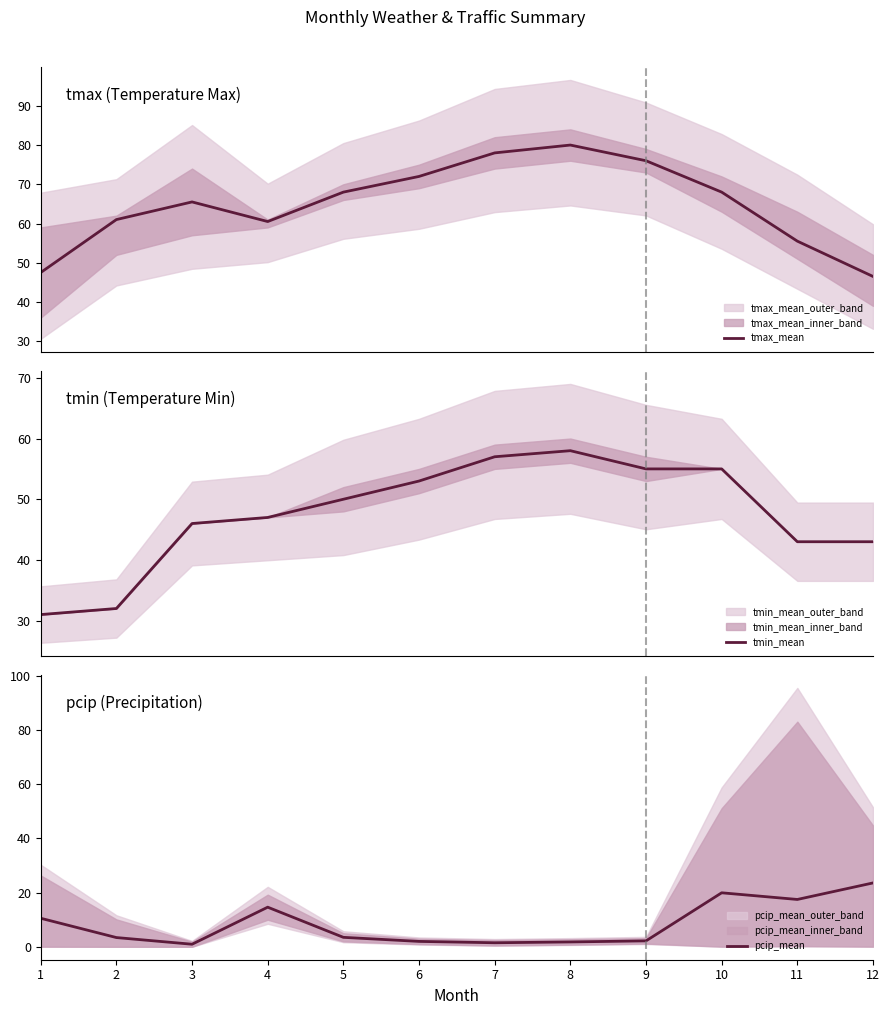

What is the difference between the maximum and minimum values in the pcip_mean series?

22.6